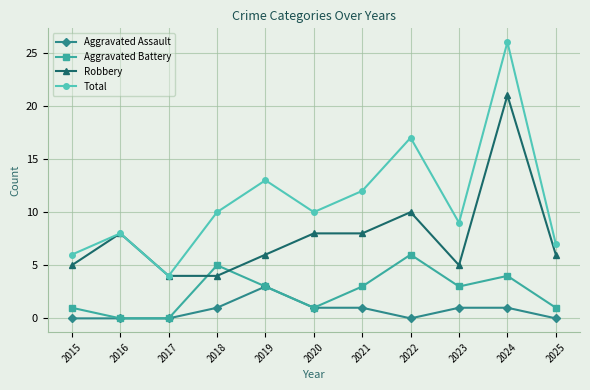

Does the chart display data point markers on the line(s)?

Yes